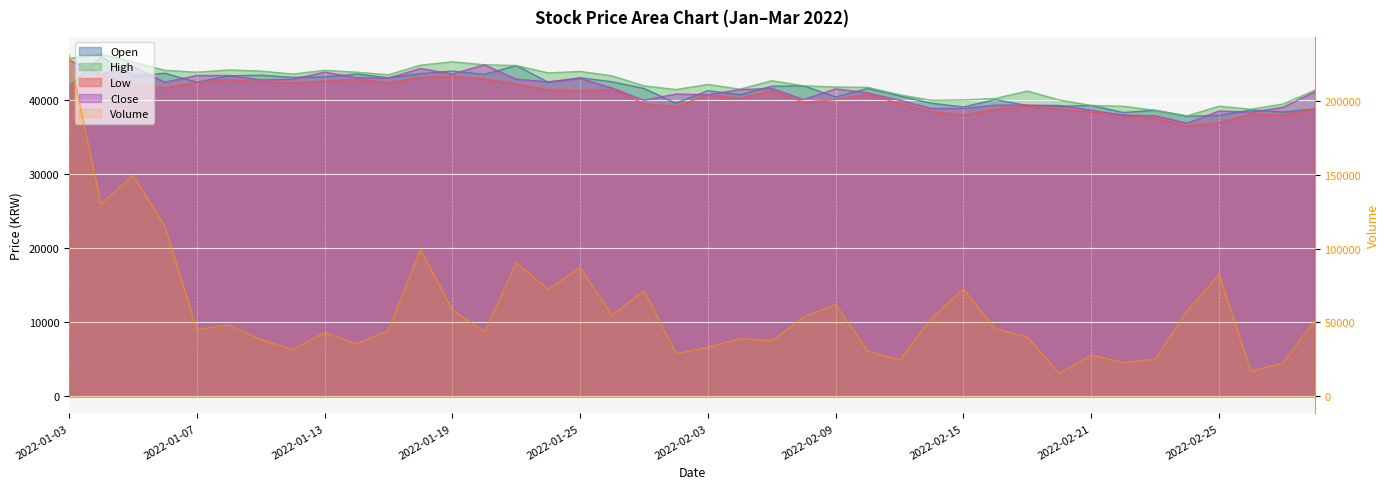

At which label does Open reach its peak?

2022-01-04